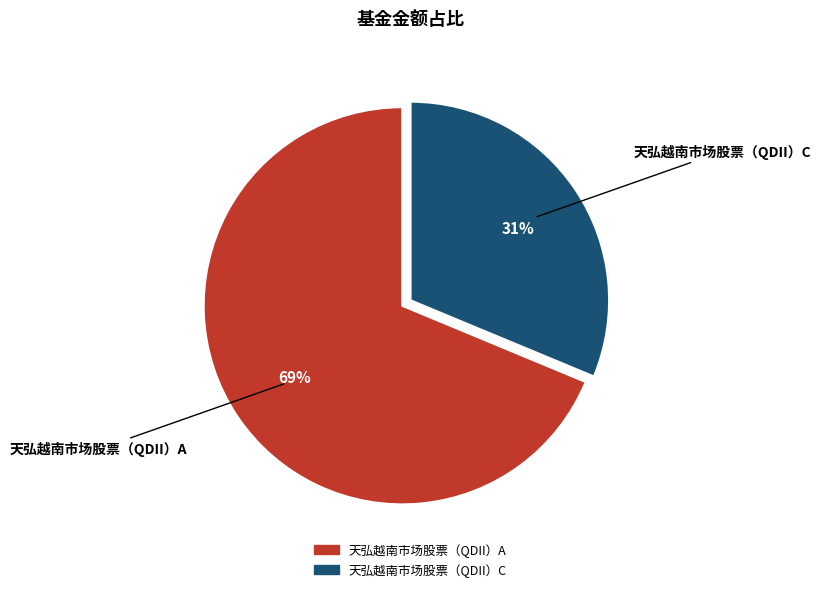

To the nearest percent, what percentage of the pie is 天弘越南市场股票（QDII）A?

69%